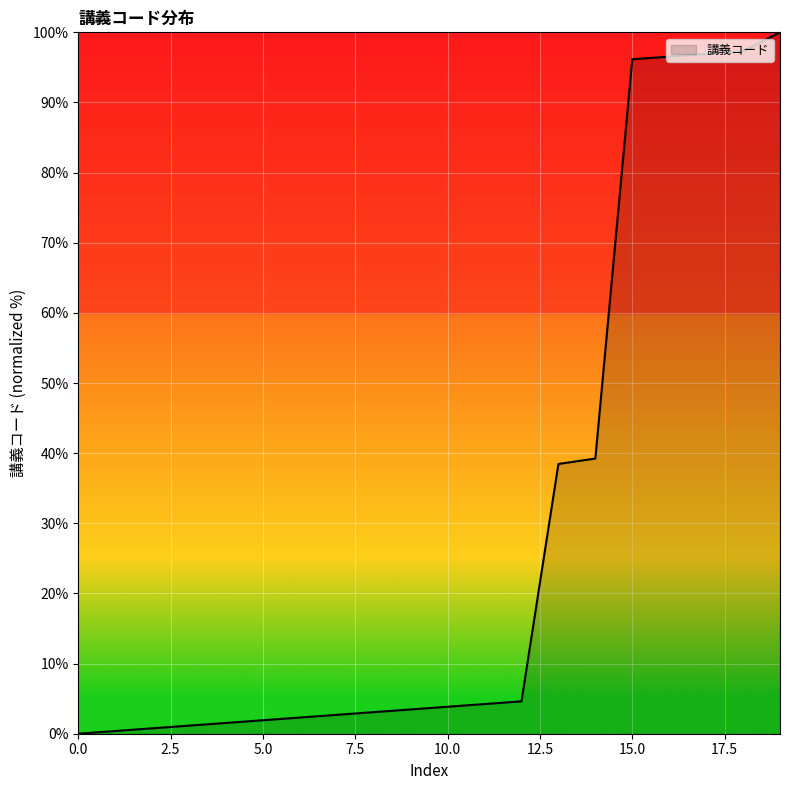

What is the difference between the maximum and minimum values?

100.0